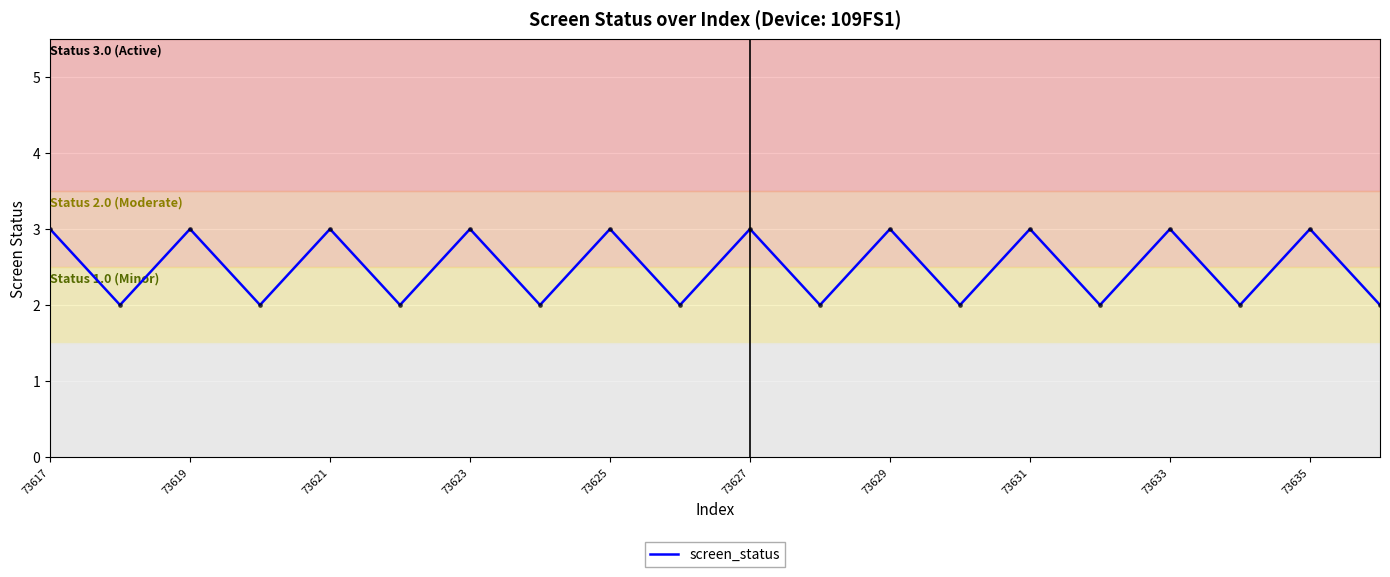

What is the maximum value shown in the chart?

3